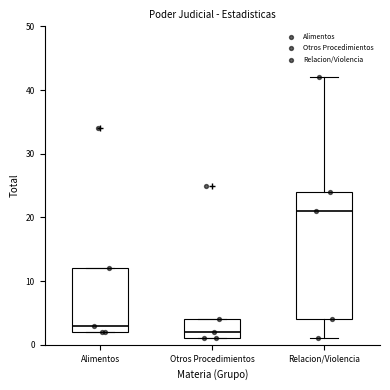

Which box has the highest median line?

Relacion/Violencia